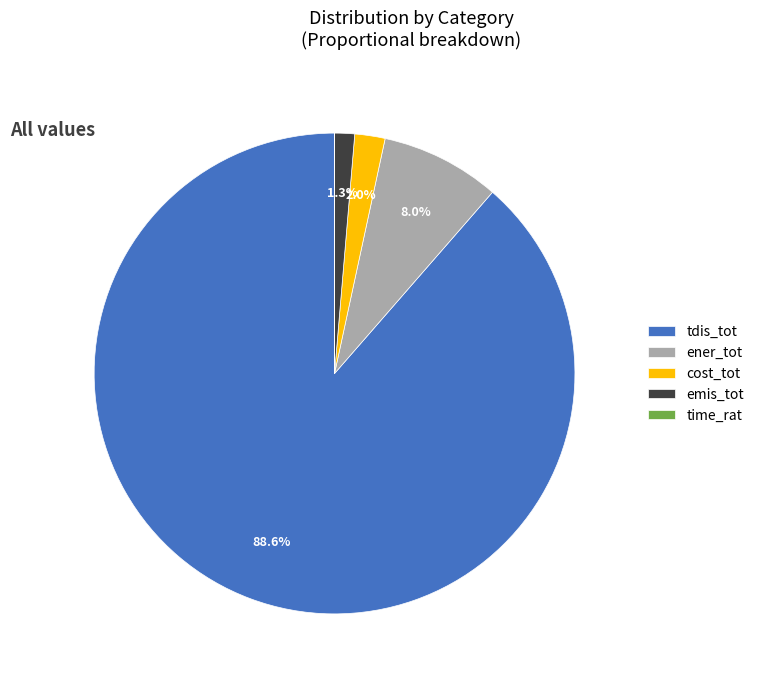

Which category has the biggest portion of the pie?

tdis_tot